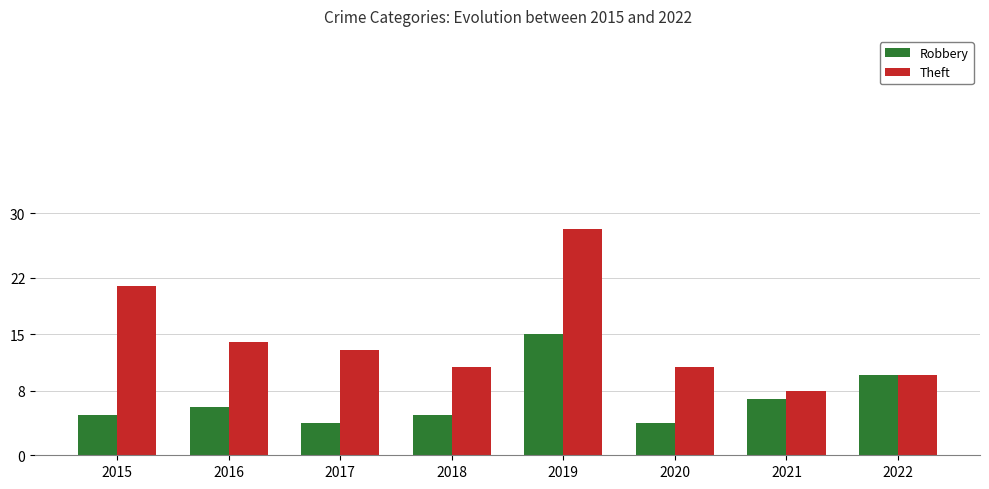

Read the Robbery value at 2021.

7